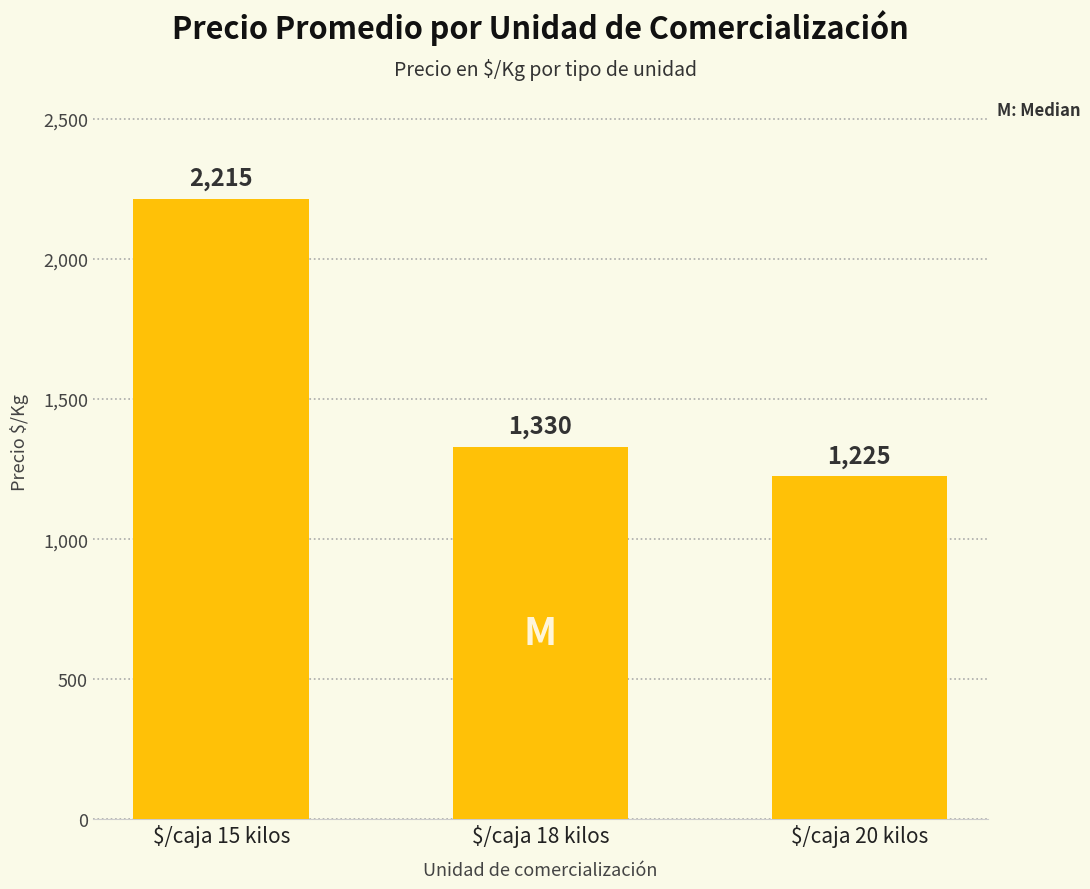

What is the value of the 2nd bar from the left?

1330